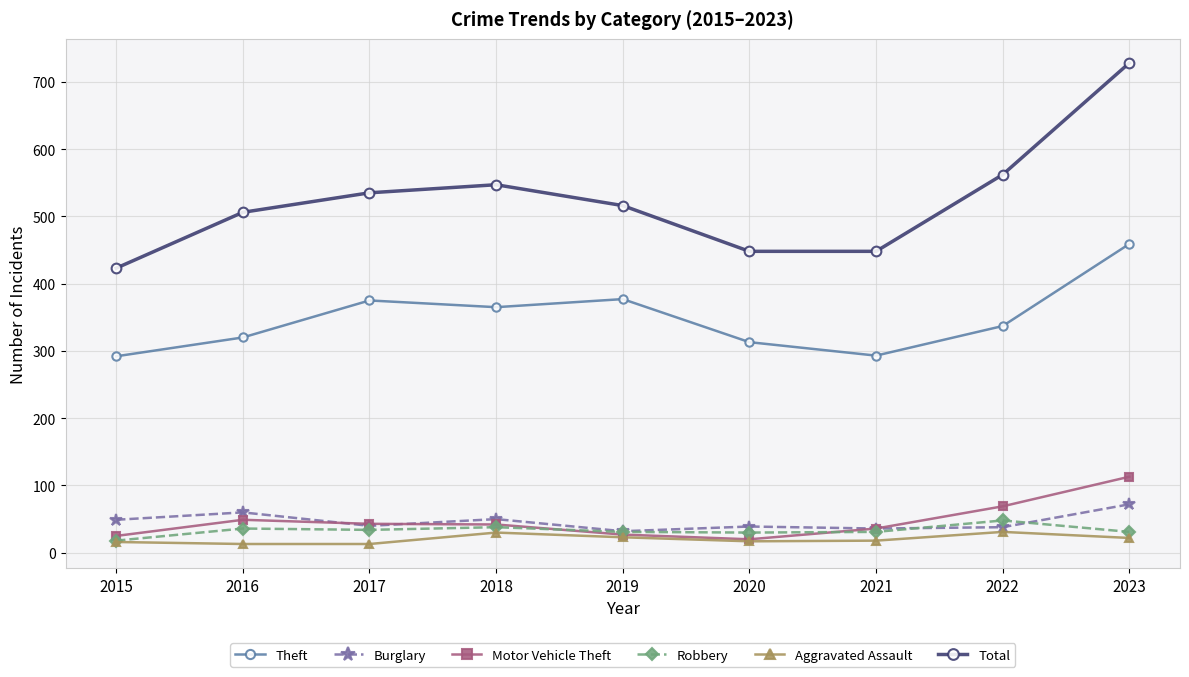

How many data points in Total are less than 516?

4